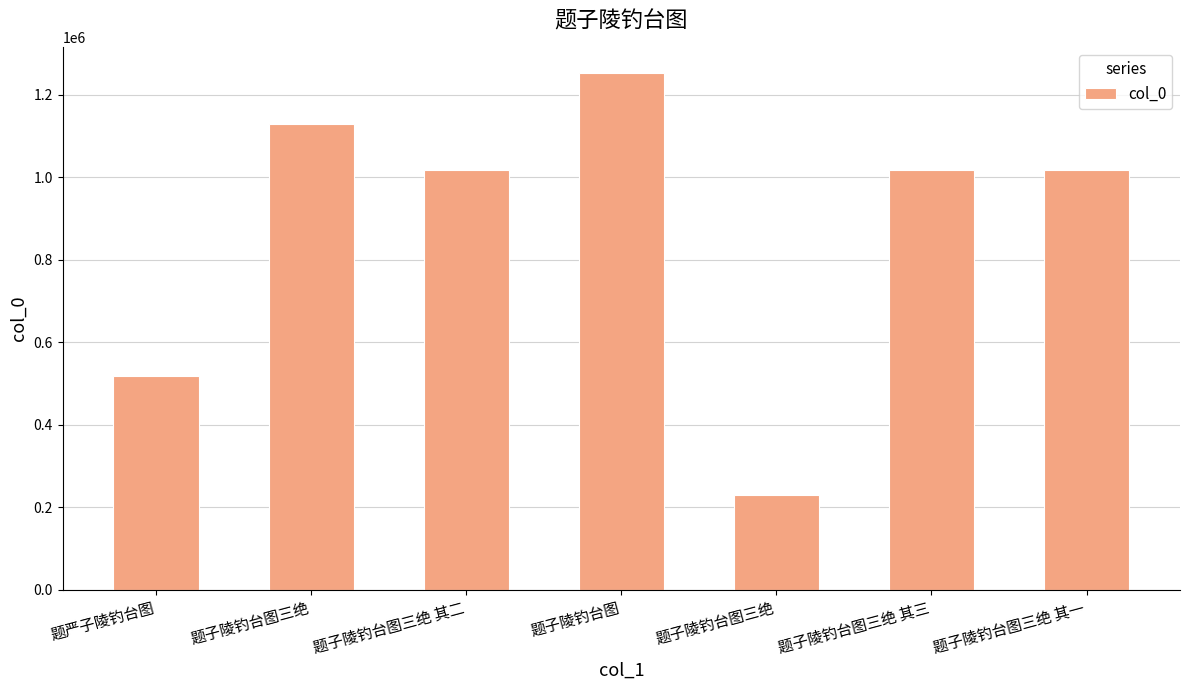

Read the value at 题子陵钓台图, to the nearest 50.

1251450